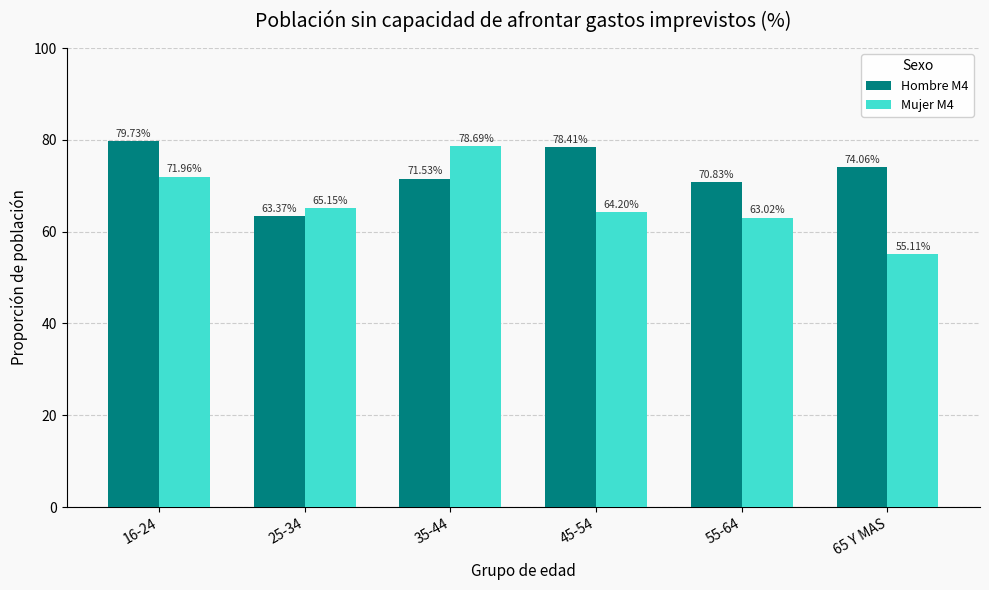

What position from the left is 35-44?

3